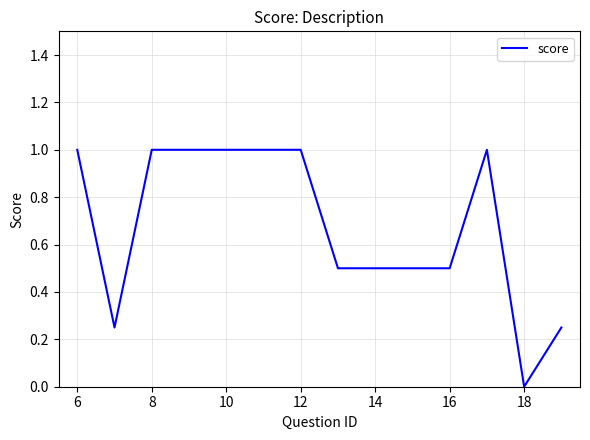

What is the average value?

0.7